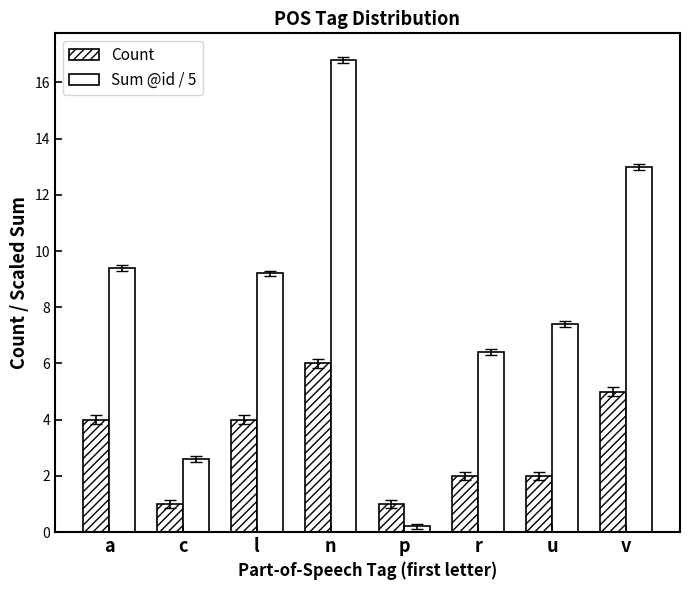

Reading left to right, transcribe all the data shown in this chart.

Count: a=4.0	c=1.0	l=4.0	n=6.0	p=1.0	r=2.0	u=2.0	v=5.0
Sum @id / 5: a=9.4	c=2.6	l=9.2	n=16.8	p=0.2	r=6.4	u=7.4	v=13.0